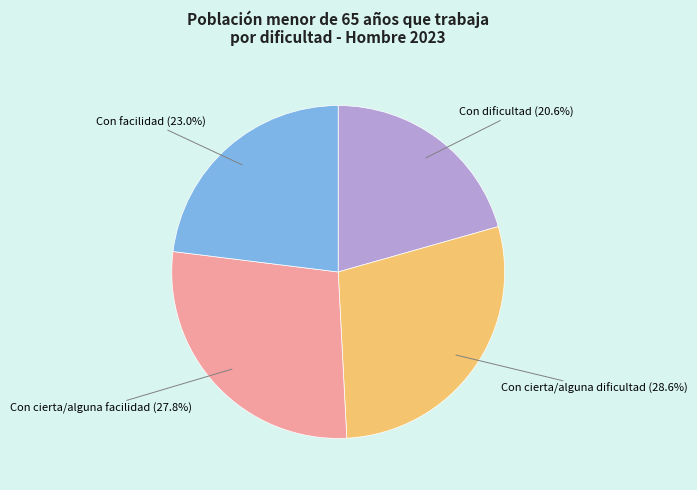

What percentage is the Con cierta/alguna dificultad slice, to the nearest percent?

29%